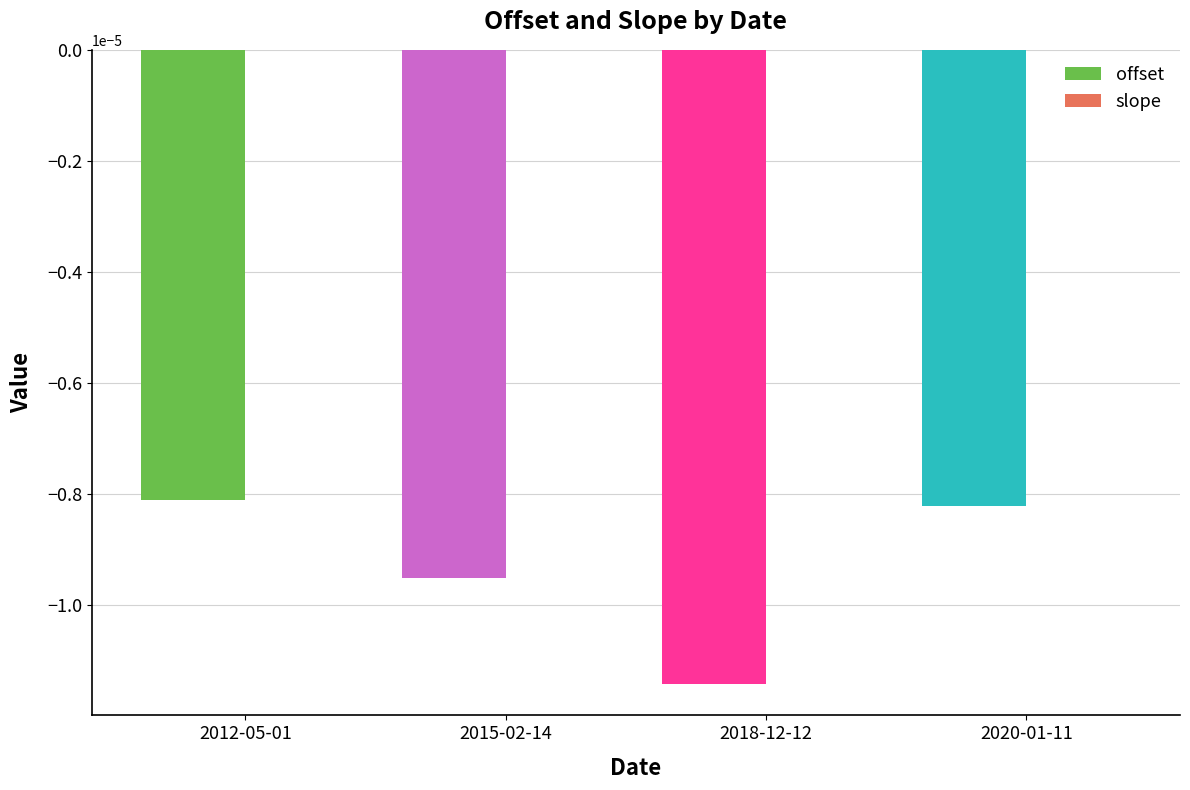

Is it true that offset equals -0.0 at 2012-05-01?

True